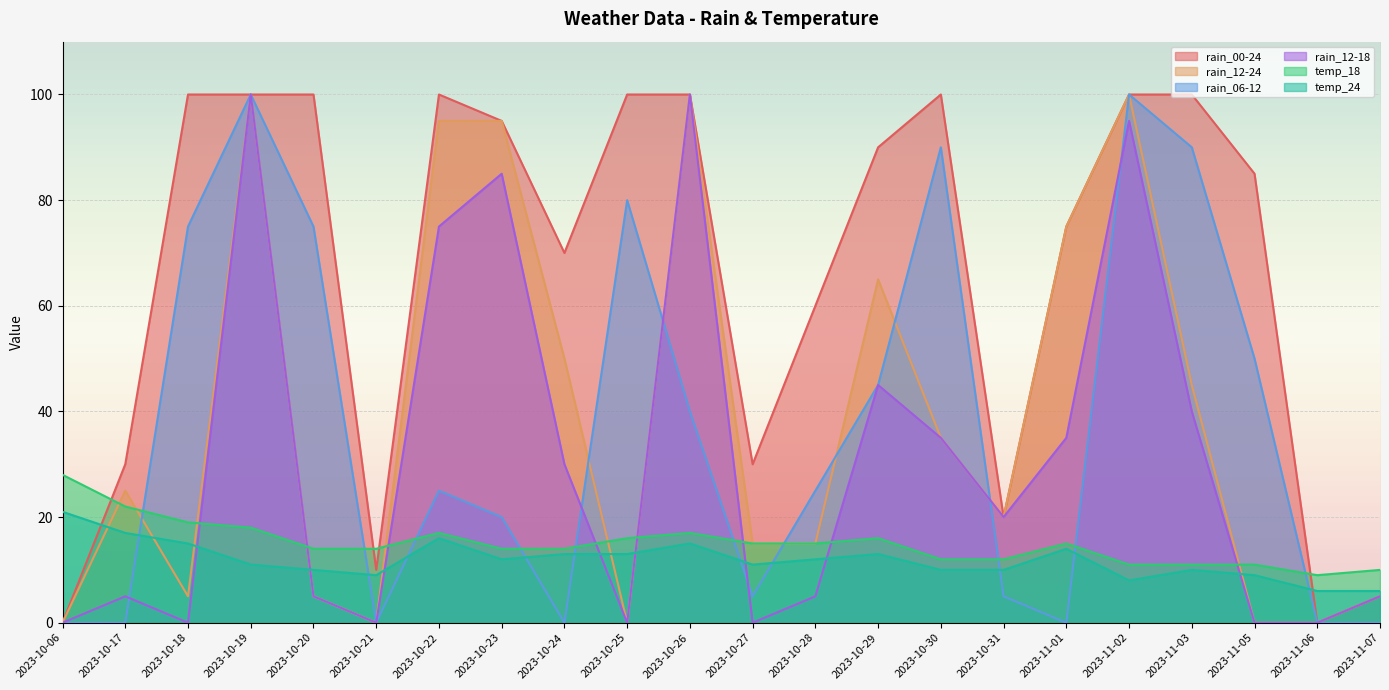

How many lines are shown in the chart?

6